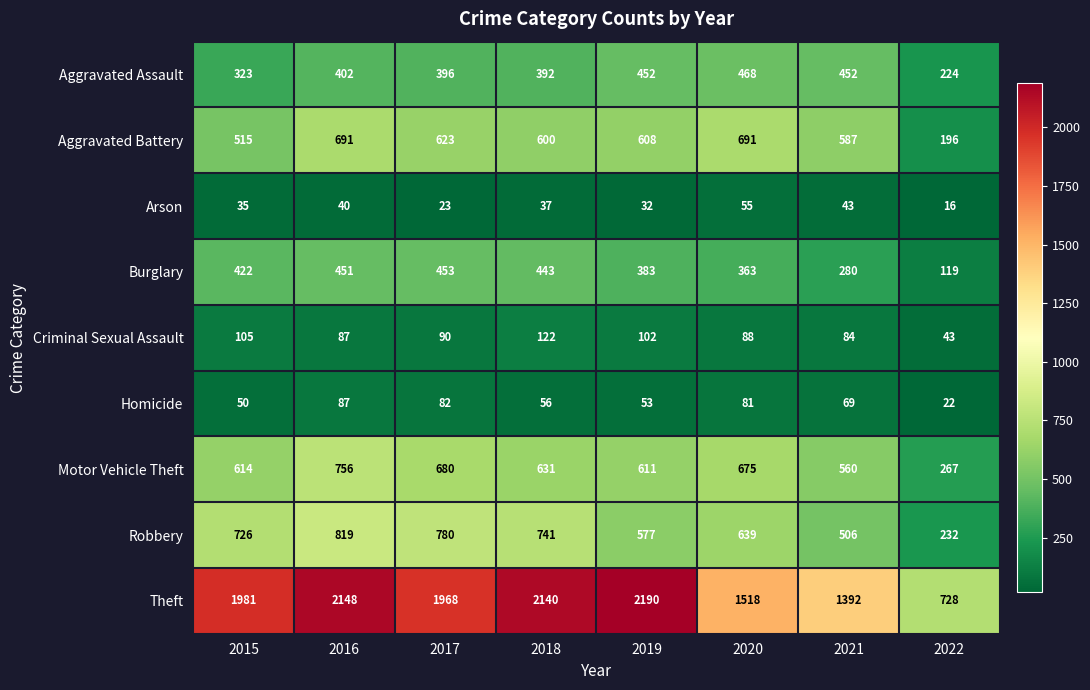

What is the difference between the Criminal Sexual Assault values at 2018 and 2021?

38